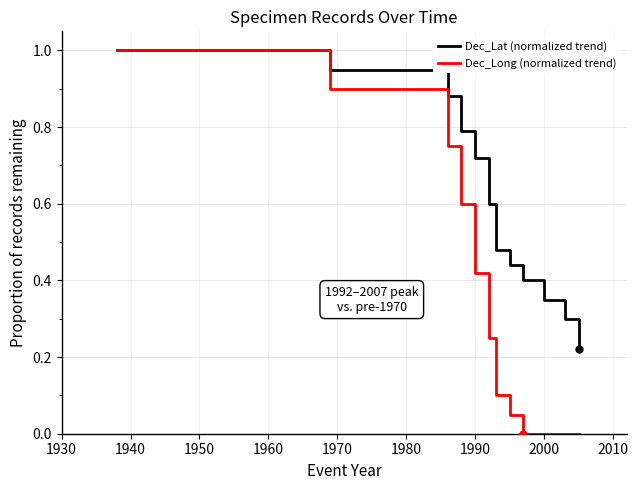

Which series has the widest spread of values?

Dec_Long (normalized trend)